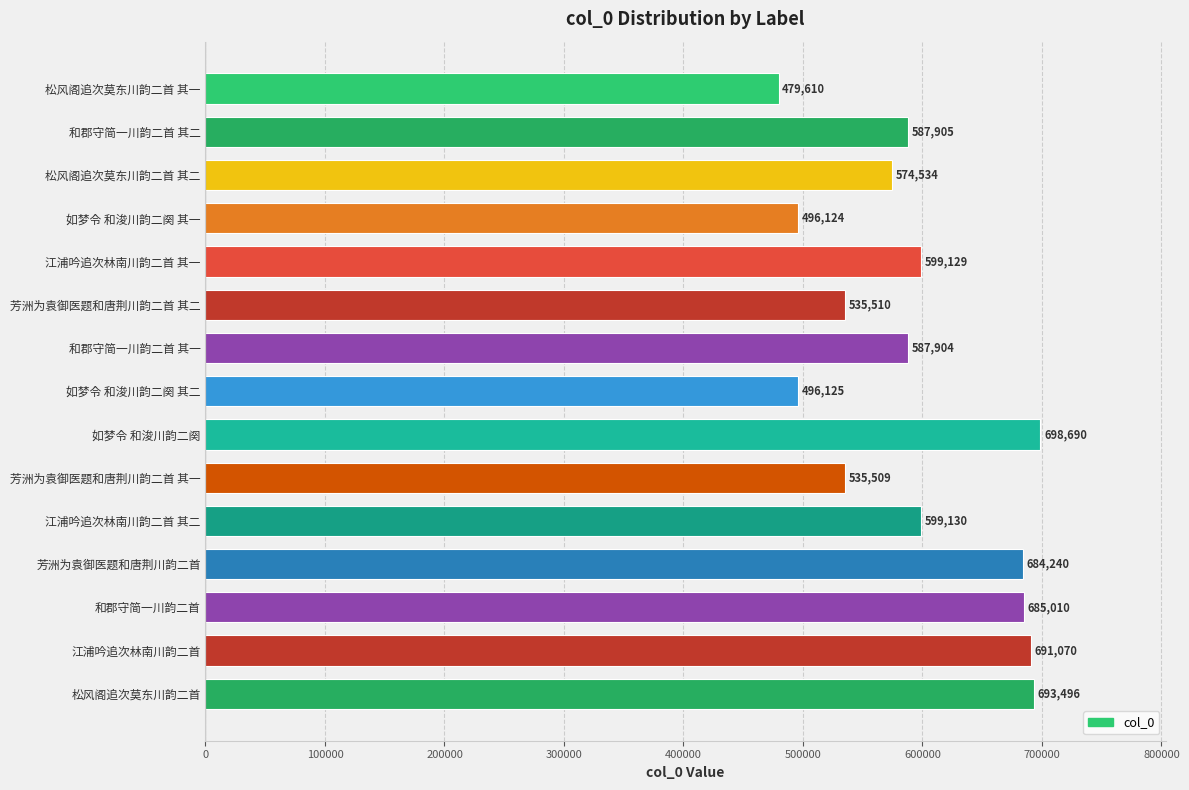

Reading top to bottom, extract all data points from this chart.

松风阁追次莫东川韵二首 其一=479610	和郡守简一川韵二首 其二=587905	松风阁追次莫东川韵二首 其二=574534	如梦令 和浚川韵二阕 其一=496124	江浦吟追次林南川韵二首 其一=599129	芳洲为袁御医题和唐荆川韵二首 其二=535510	和郡守简一川韵二首 其一=587904	如梦令 和浚川韵二阕 其二=496125	如梦令 和浚川韵二阕=698690	芳洲为袁御医题和唐荆川韵二首 其一=535509	江浦吟追次林南川韵二首 其二=599130	芳洲为袁御医题和唐荆川韵二首=684240	和郡守简一川韵二首=685010	江浦吟追次林南川韵二首=691070	松风阁追次莫东川韵二首=693496